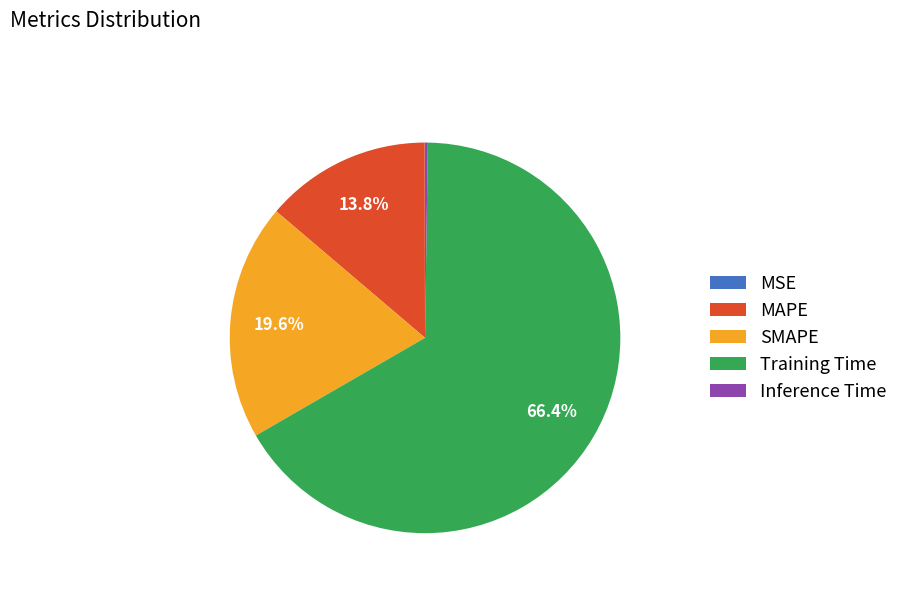

Which slice is the largest?

Training Time